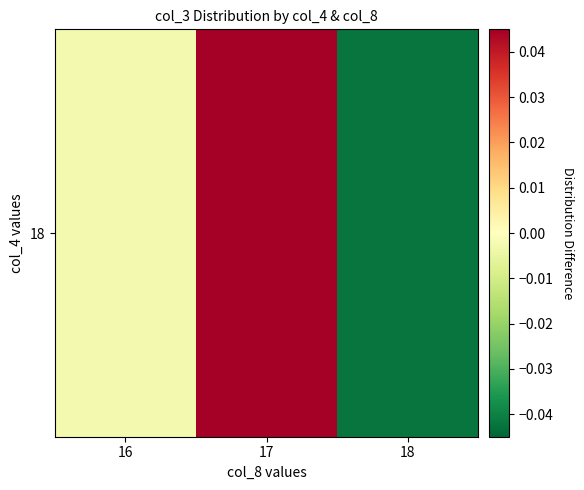

List the labels in order of value, largest first.

17, 16, 18